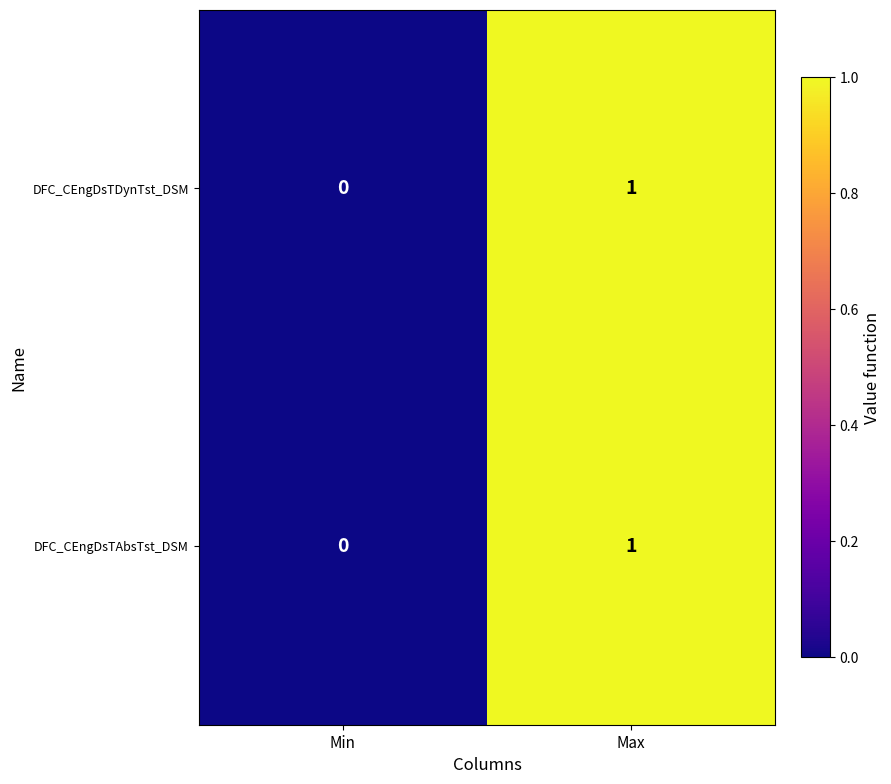

Reading left to right, transcribe all the data shown in this chart.

DFC_CEngDsTDynTst_DSM: 0	1
DFC_CEngDsTAbsTst_DSM: 0	1